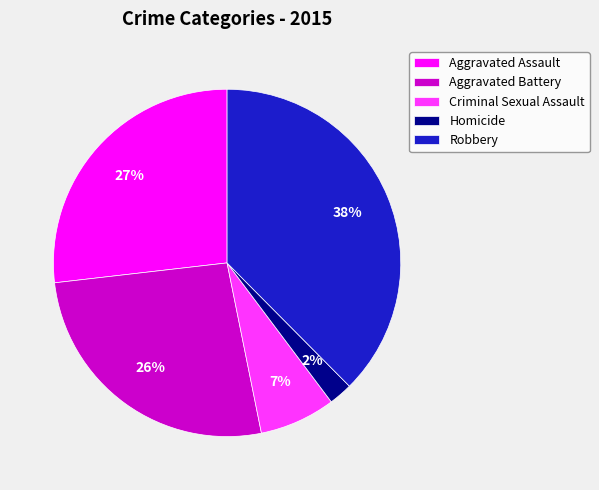

To the nearest percent, what is the difference between the Homicide and Criminal Sexual Assault slice percentages?

5%